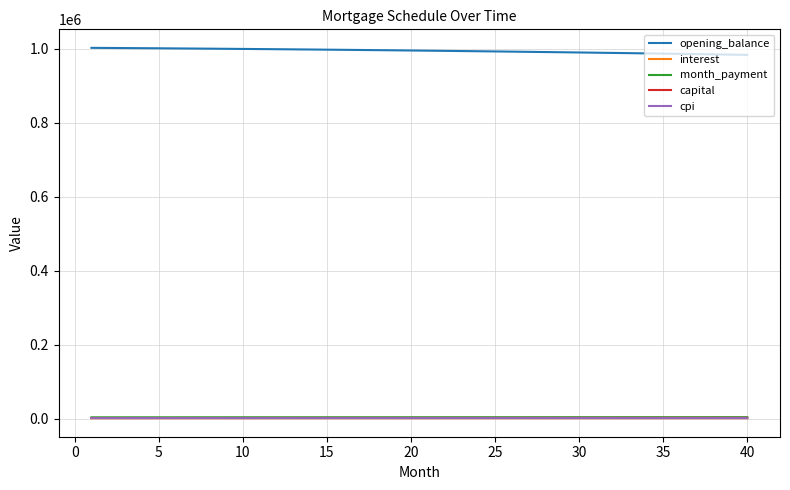

True or false: capital and month_payment intersect in this chart.

False